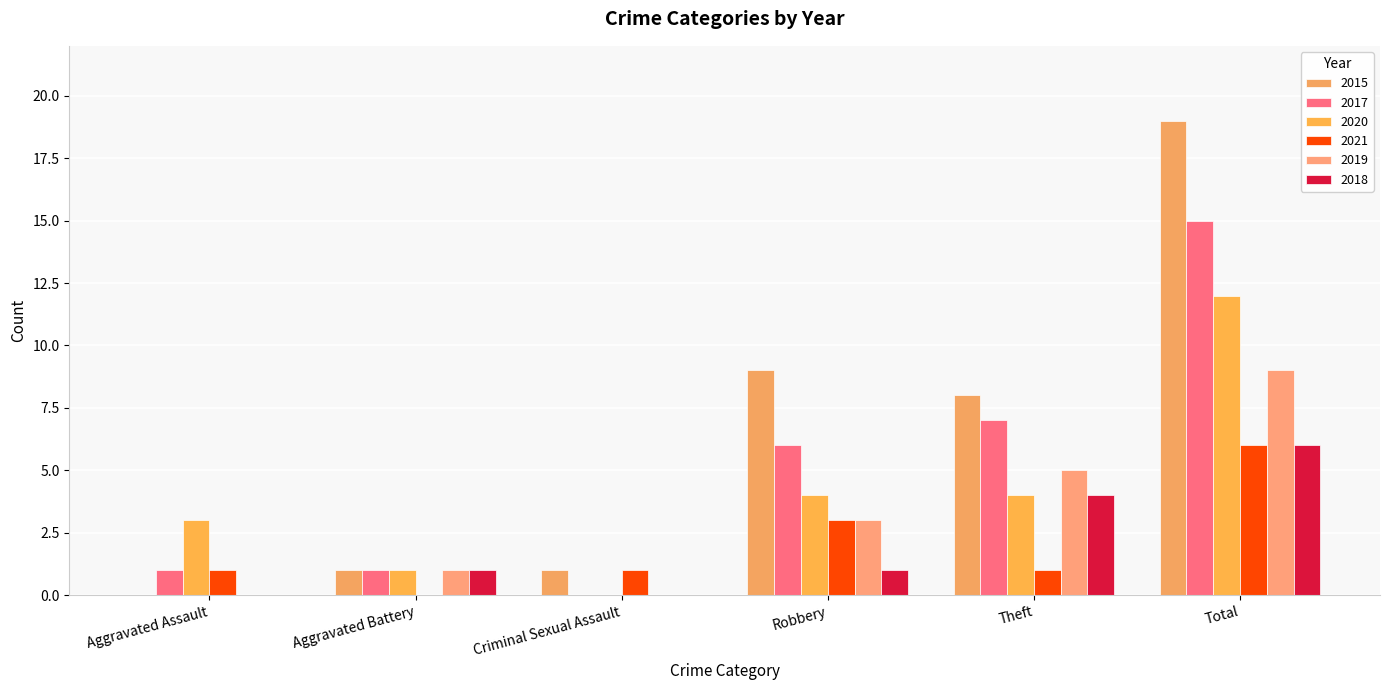

The 2015 series shows 0 at Aggravated Assault. True or false?

True